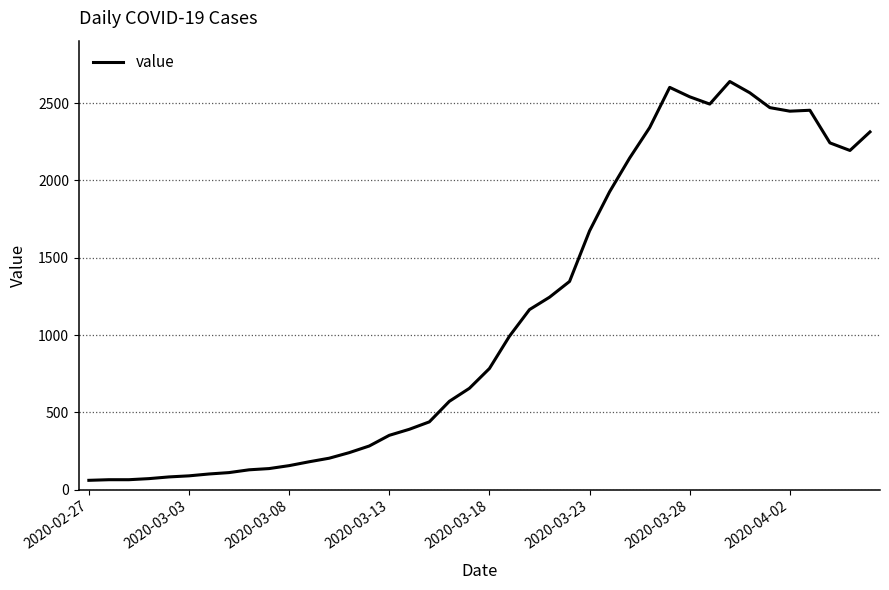

Does the chart display data point markers on the line(s)?

No